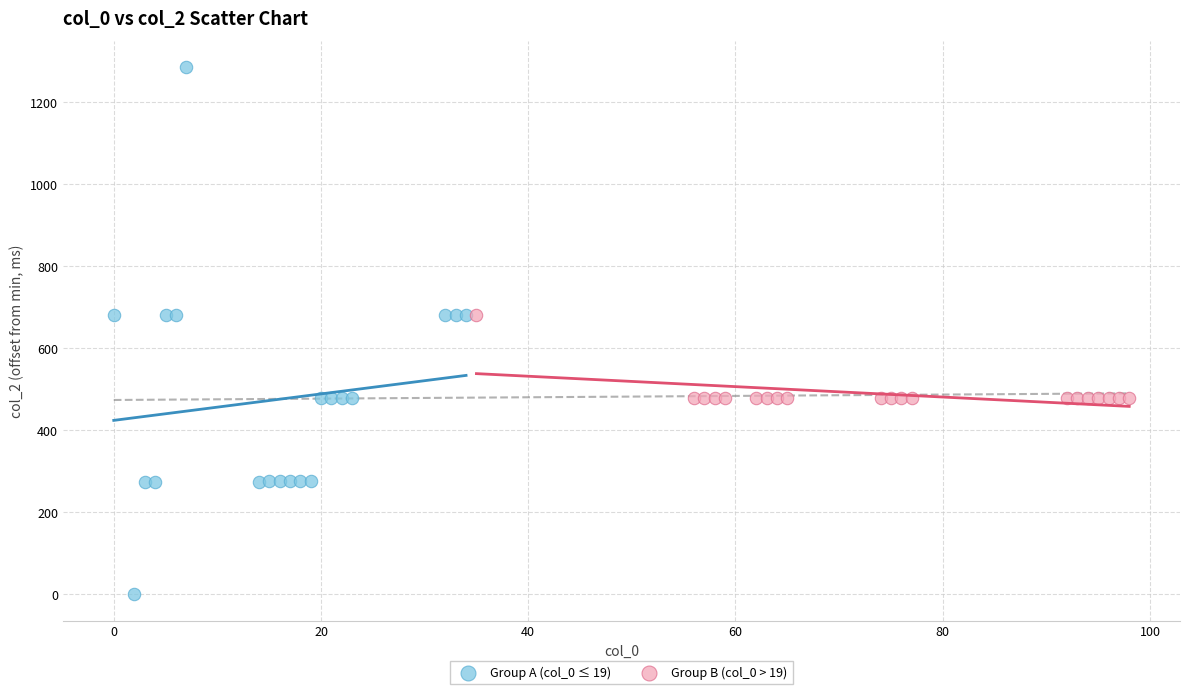

Which series has the widest spread of Y values?

Group A (col_0 ≤ 19)